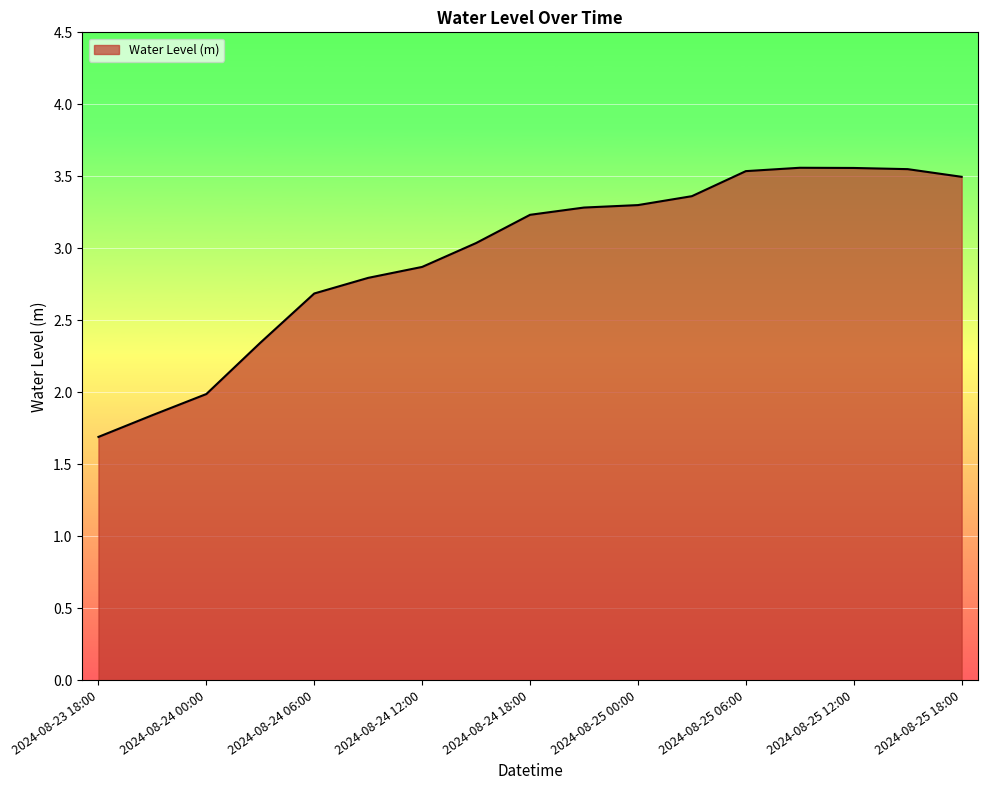

What is the smallest value displayed?

1.7